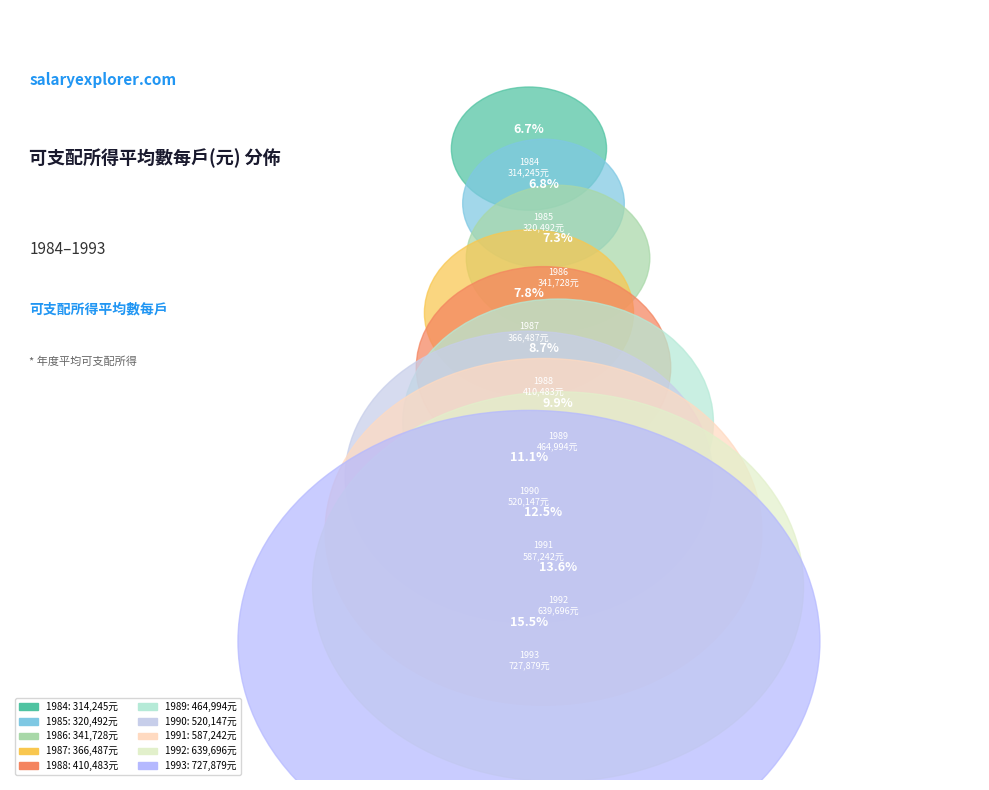

True or false: 1987 accounts for 1% of the total.

False